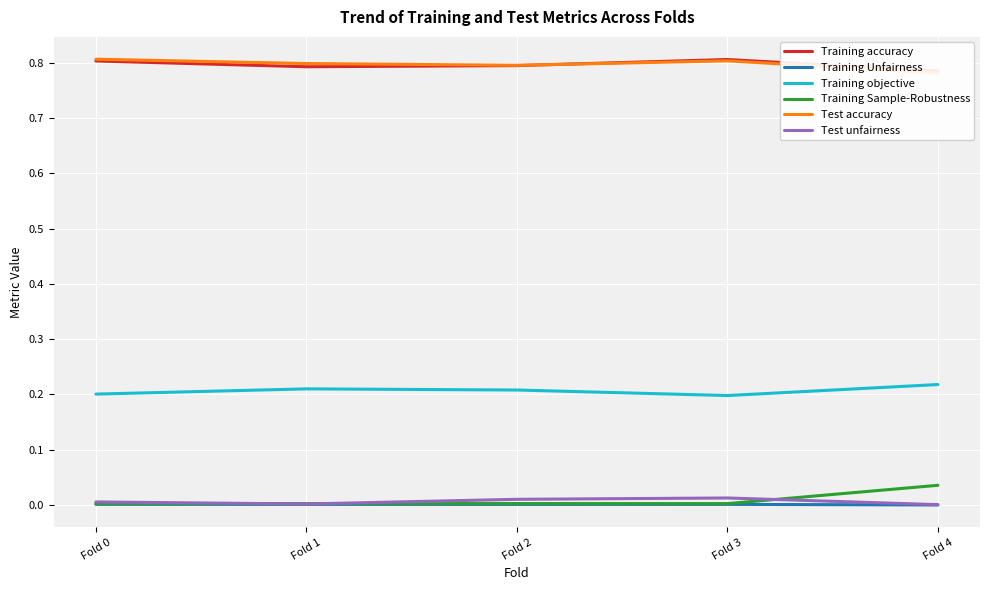

What is the value of the Training accuracy point at the 3rd from the left?

0.8